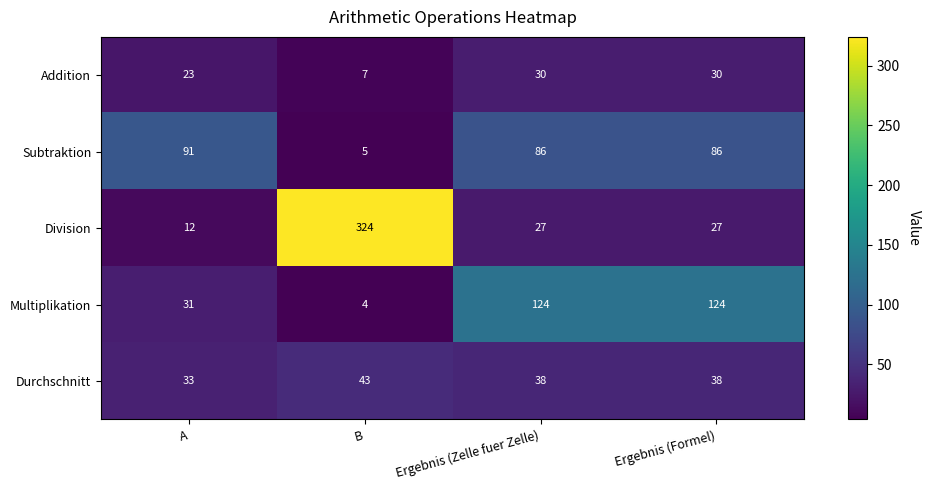

True or false: Addition has a value of 7 at B.

True